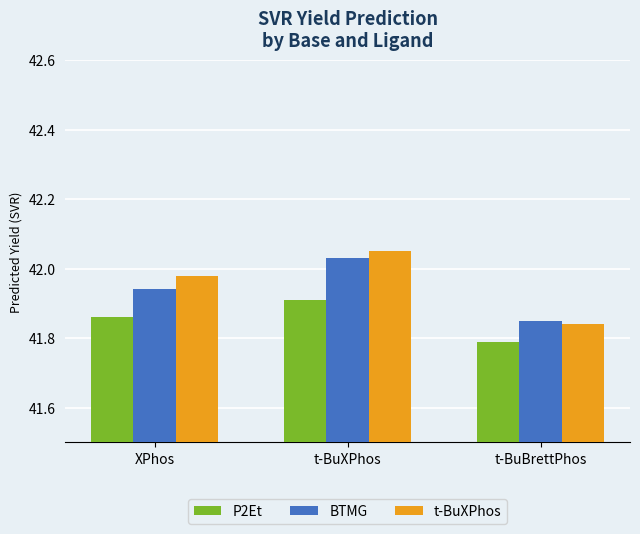

What is the sum of all P2Et values?

125.6